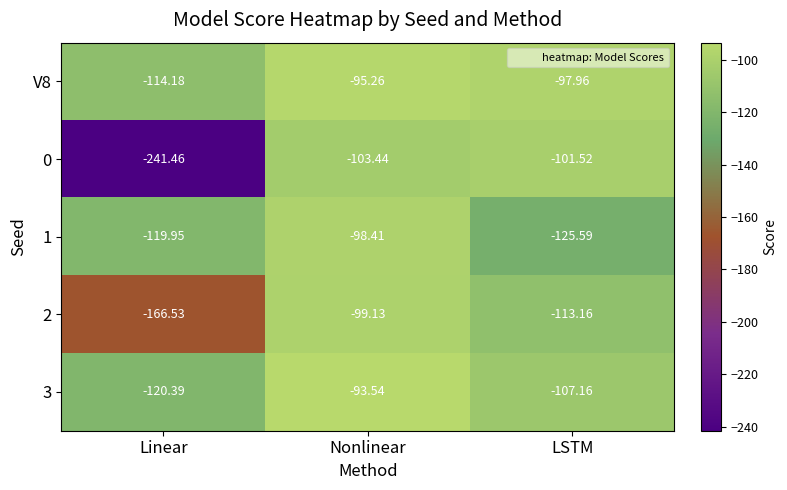

At which label does 2 reach its minimum?

Linear